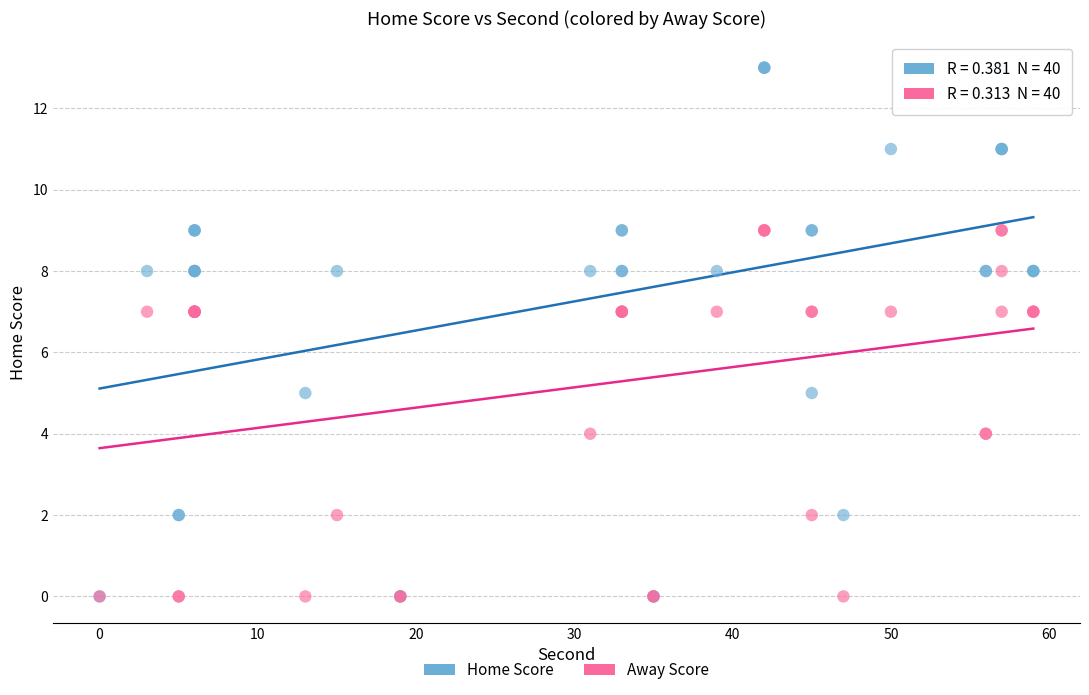

What are all the series names shown in the legend?

Home Score, Away Score